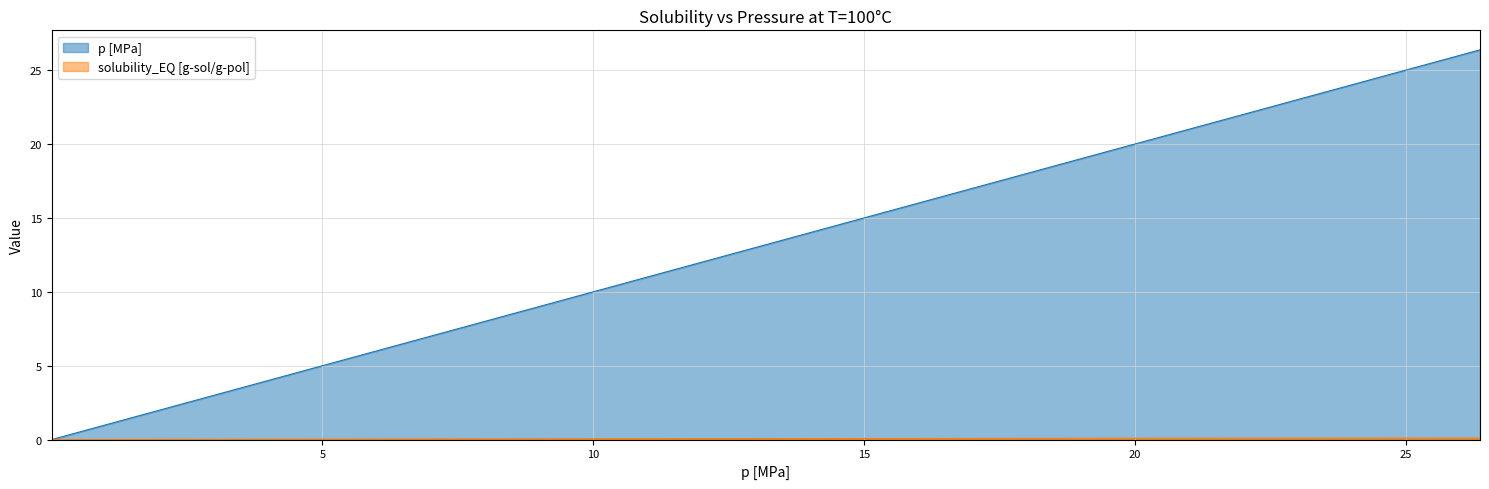

Is the value of p [MPa] at 100 greater than the value of solubility_EQ [g-sol/g-pol] at 100?

Yes